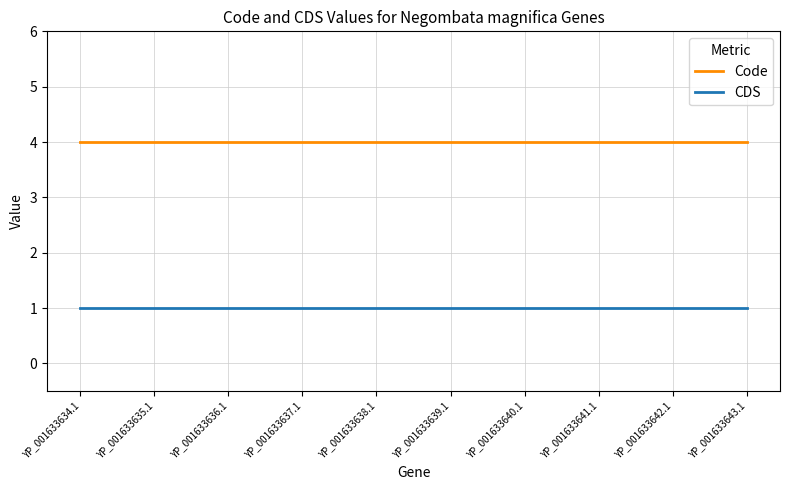

Reading left to right, transcribe all the data shown in this chart.

Code: 4	4	4	4	4	4	4	4	4	4
CDS: 1	1	1	1	1	1	1	1	1	1